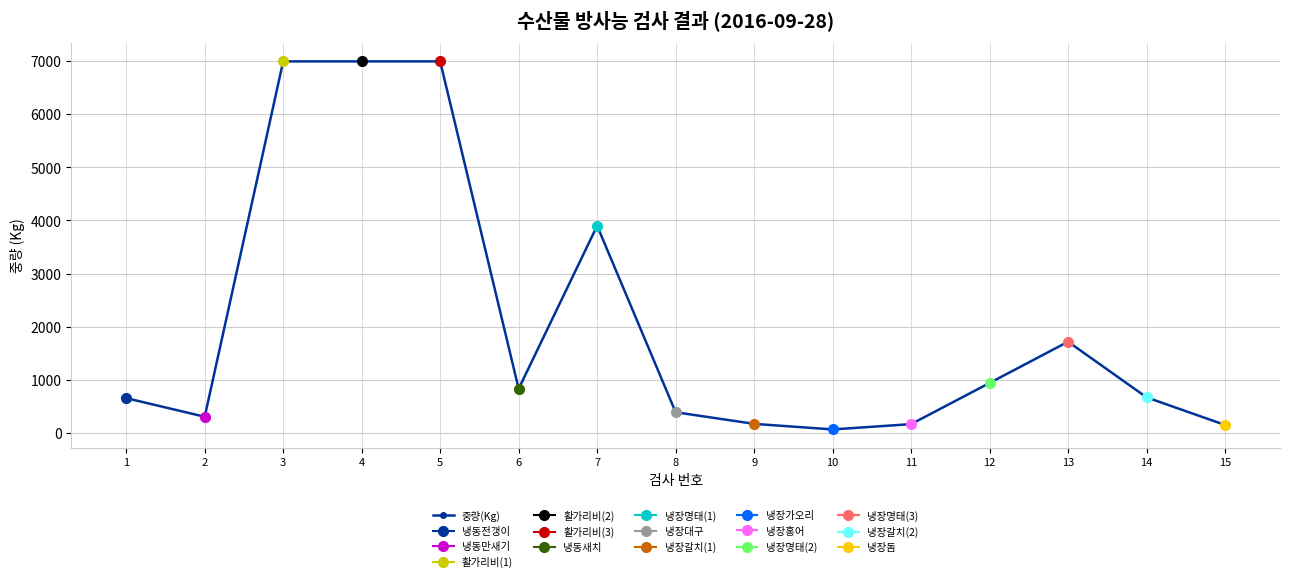

At which label does the data first exceed 665?

3